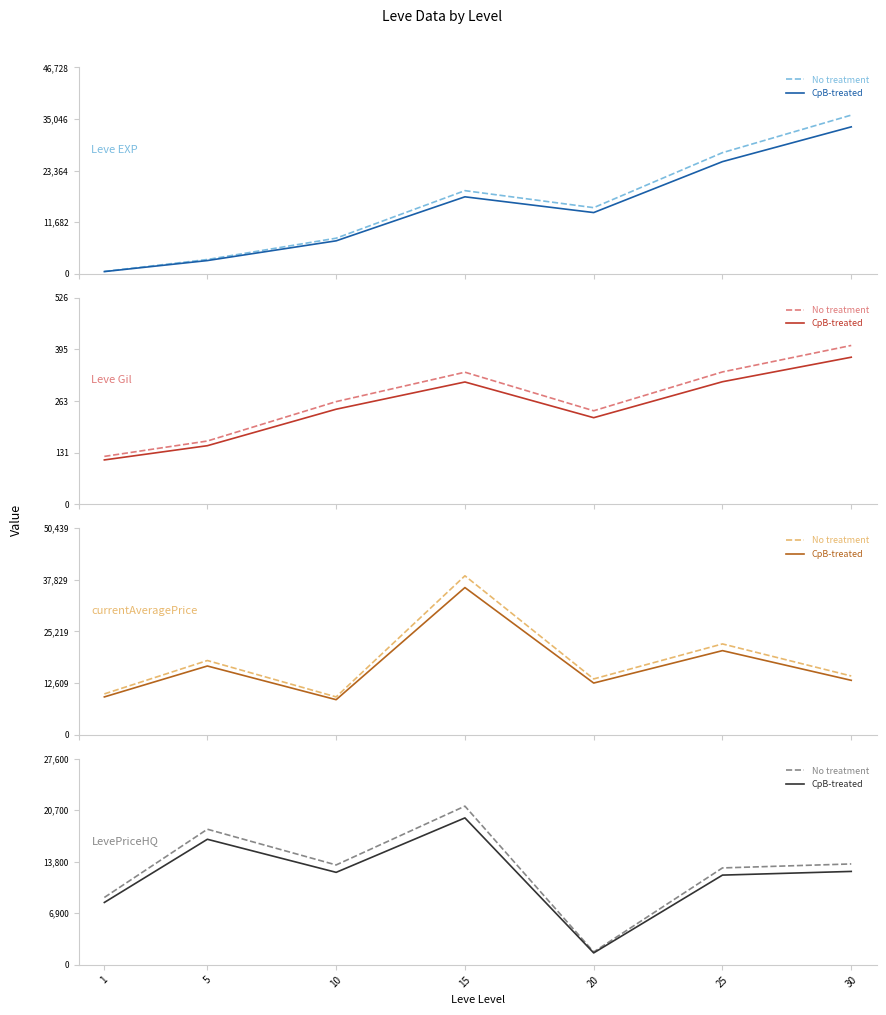

Which series has the widest spread of values?

No treatment